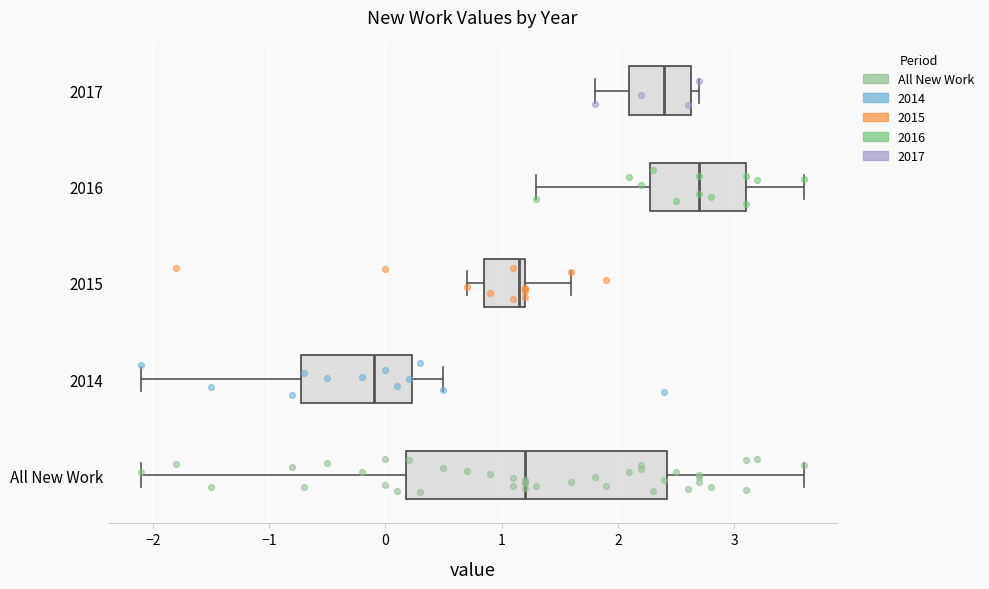

Reading bottom to top, read every box against the x-axis: the position of its median line, the range the box covers, and the ends of its whiskers. The values are not printed on the chart, so give them approximately, as read against the axis.

All New Work: median 1.2, box 0.2 to 2.4, whiskers -2.1 to 3.6
2014: median -0.1, box -0.7 to 0.2, whiskers -2.1 to 0.5
2015: median 1.2 (just left of the box's right edge), box 0.9 to 1.2, whiskers 0.7 to 1.6
2016: median 2.7, box 2.3 to 3.1, whiskers 1.3 to 3.6
2017: median 2.4, box 2.1 to 2.6, whiskers 1.8 to 2.7